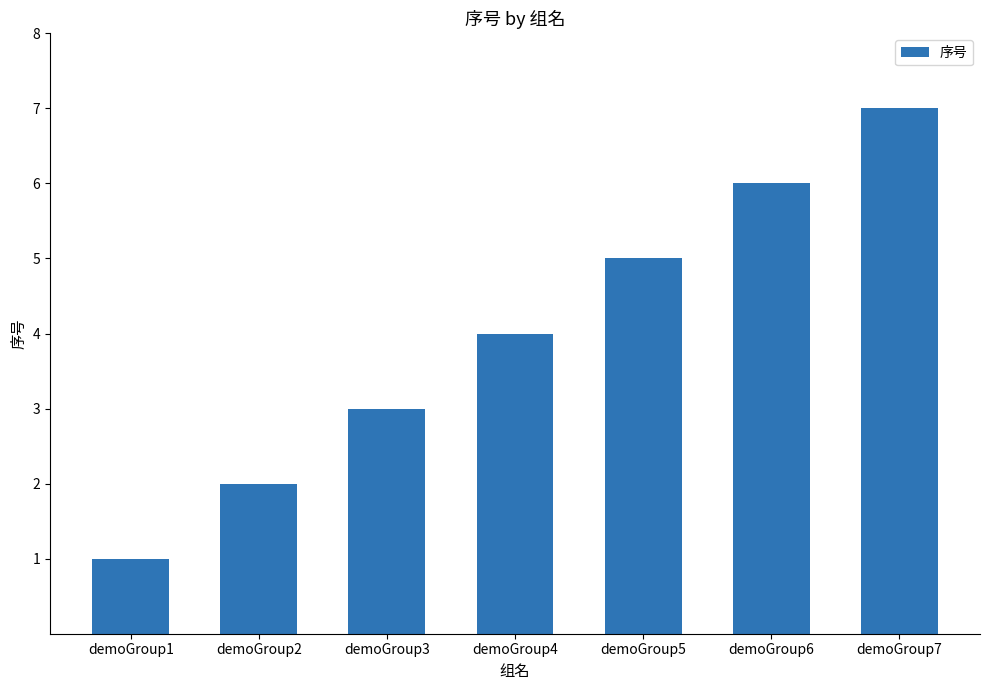

Where is the data nearest to the value 4?

demoGroup4